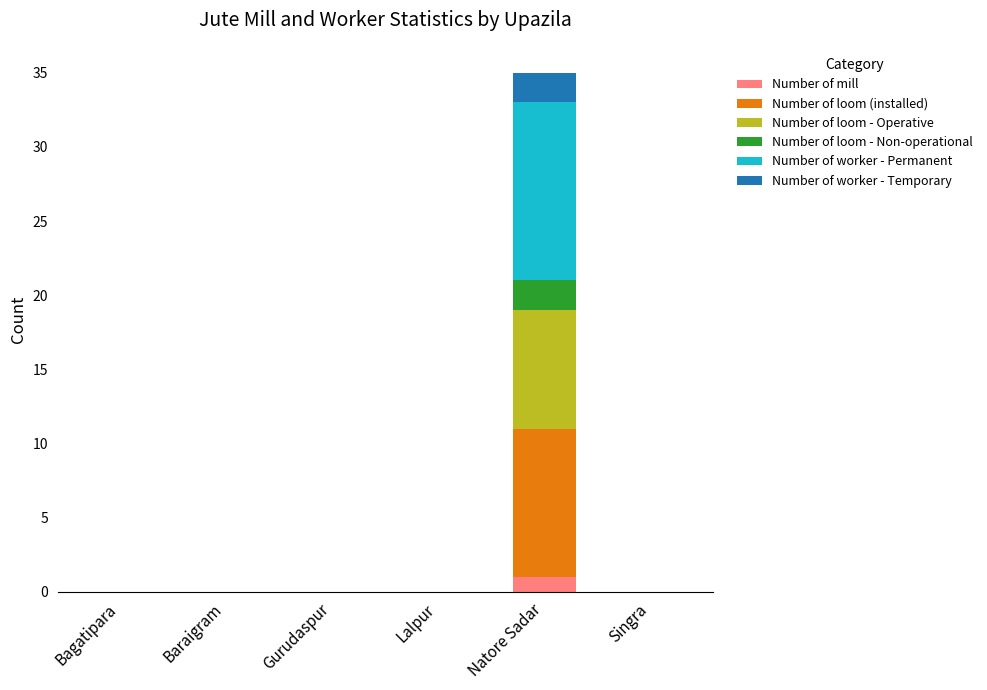

At which category is the sum across all series the highest?

Natore Sadar